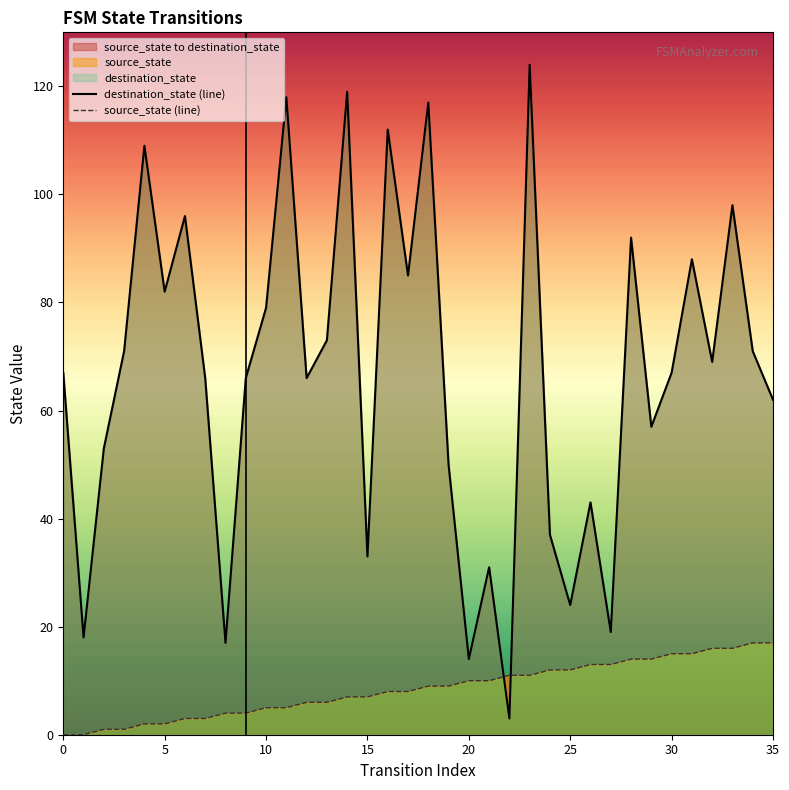

Where is source_state (line) nearest to the value 8?

16